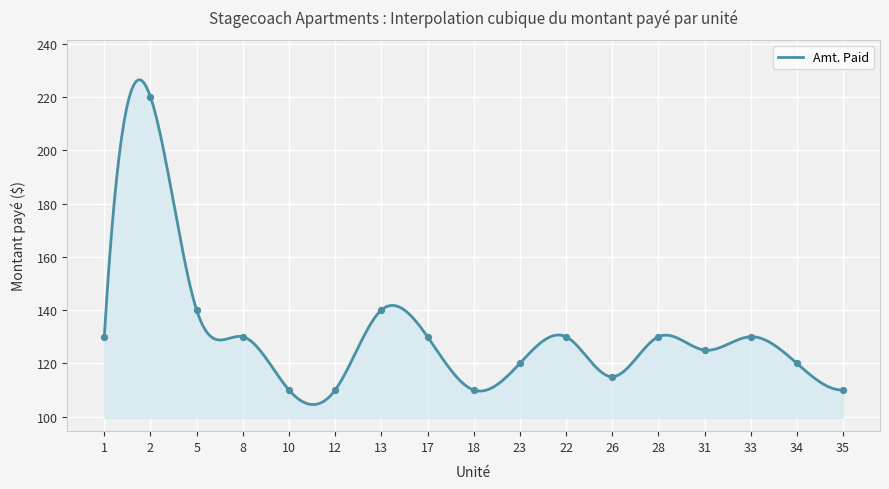

What is the ratio of the value at 22 to the value at 18?

1.2